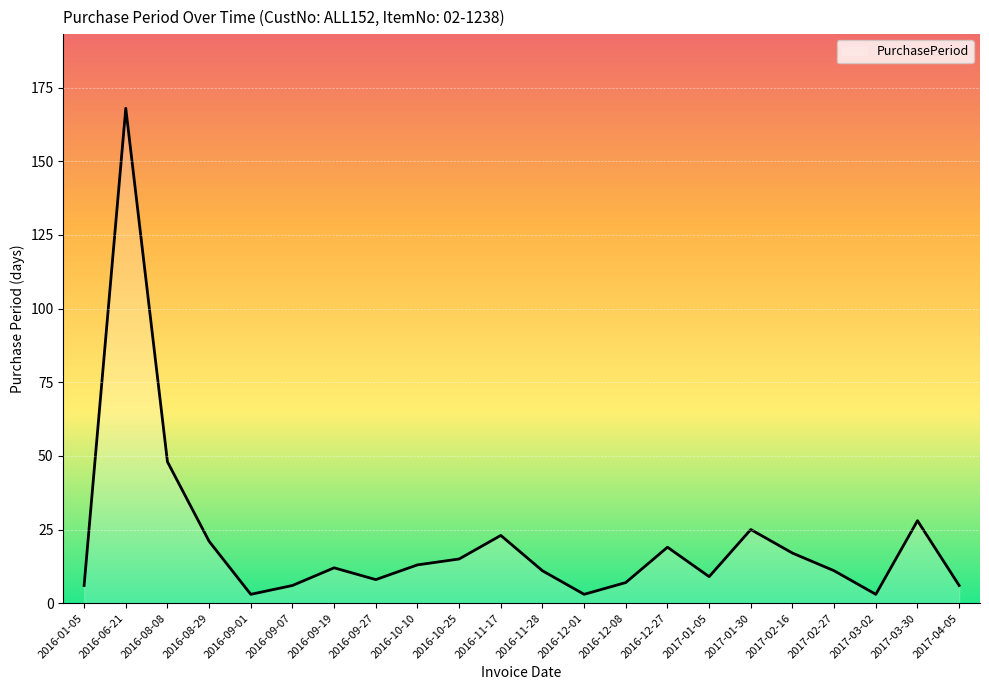

At which label does the data first exceed 12?

2016-06-21